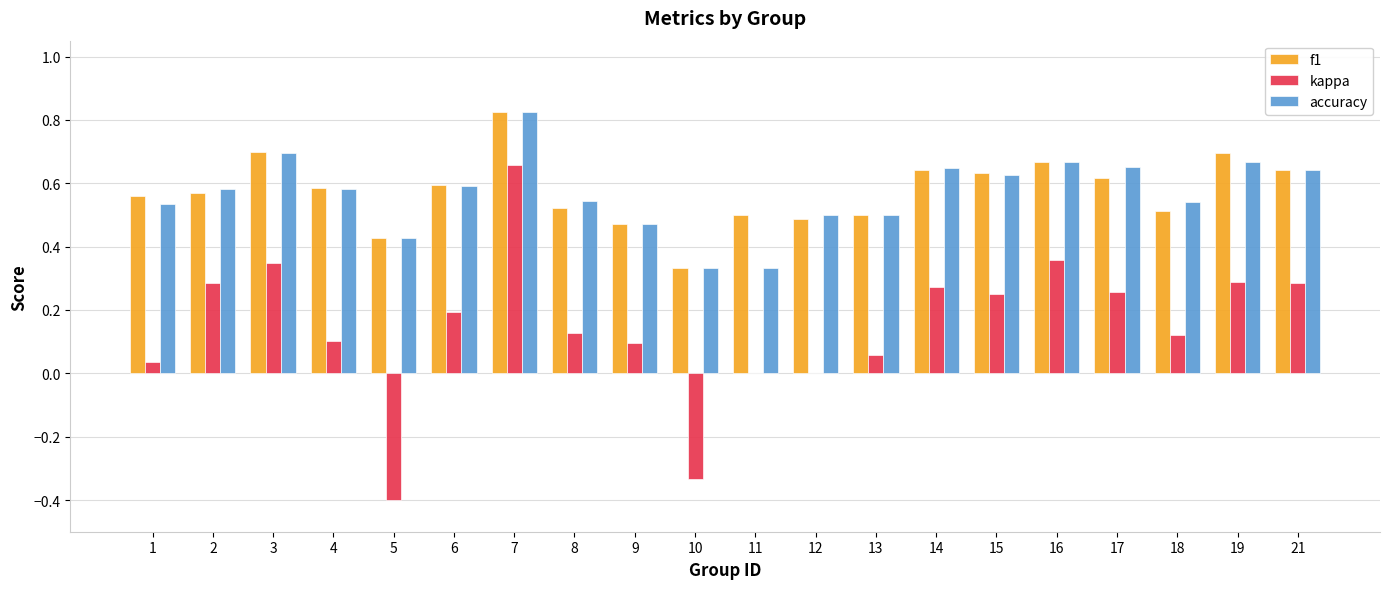

What are all the series names shown in the legend?

f1, kappa, accuracy